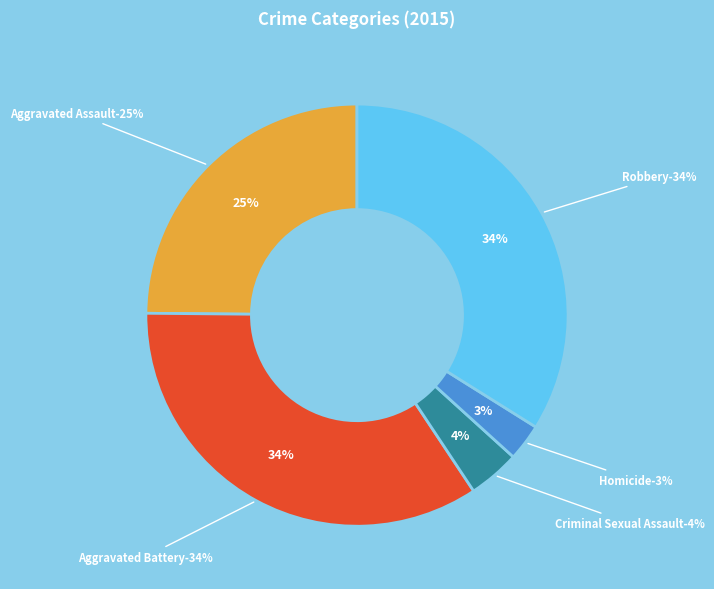

Is there a majority slice in this chart?

No